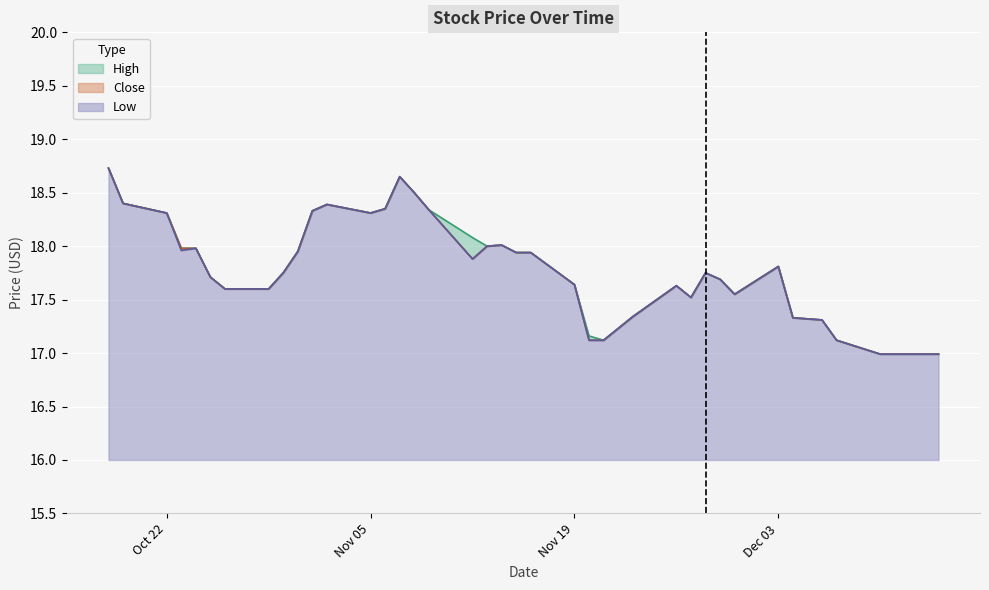

Reading right to left, what are all the values shown in this chart?

High: 17.0	17.0	17.0	17.0	17.0	17.1	17.3	17.3	17.8	17.5	17.7	17.8	17.5	17.6	17.3	17.1	17.2	17.6	17.9	17.9	18.0	18.0	18.1	18.3	18.5	18.6	18.4	18.3	18.4	18.3	18.0	17.8	17.6	17.6	17.7	18.0	18.0	18.3	18.4	18.7
Close: 17.0	17.0	17.0	17.0	17.0	17.1	17.3	17.3	17.8	17.5	17.7	17.8	17.5	17.6	17.3	17.1	17.1	17.6	17.9	17.9	18.0	18.0	17.9	18.3	18.5	18.6	18.4	18.3	18.4	18.3	18.0	17.8	17.6	17.6	17.7	18.0	18.0	18.3	18.4	18.7
Low: 17.0	17.0	17.0	17.0	17.0	17.1	17.3	17.3	17.8	17.5	17.7	17.8	17.5	17.6	17.3	17.1	17.1	17.6	17.9	17.9	18.0	18.0	17.9	18.3	18.5	18.6	18.4	18.3	18.4	18.3	18.0	17.8	17.6	17.6	17.7	18.0	18.0	18.3	18.4	18.7